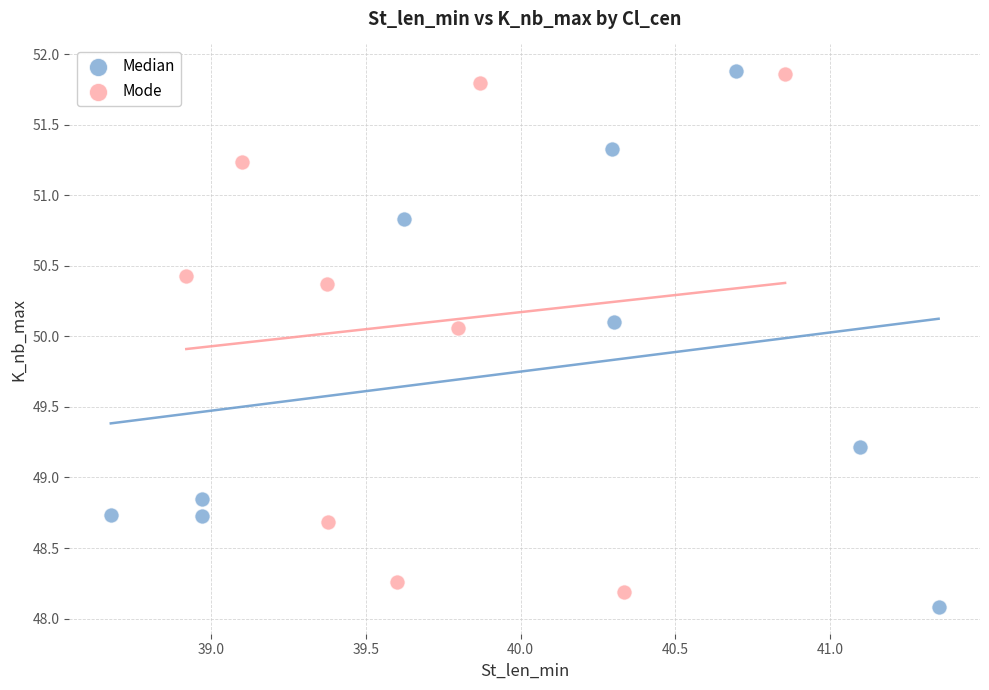

What are all the series names shown in the legend?

Median, Mode